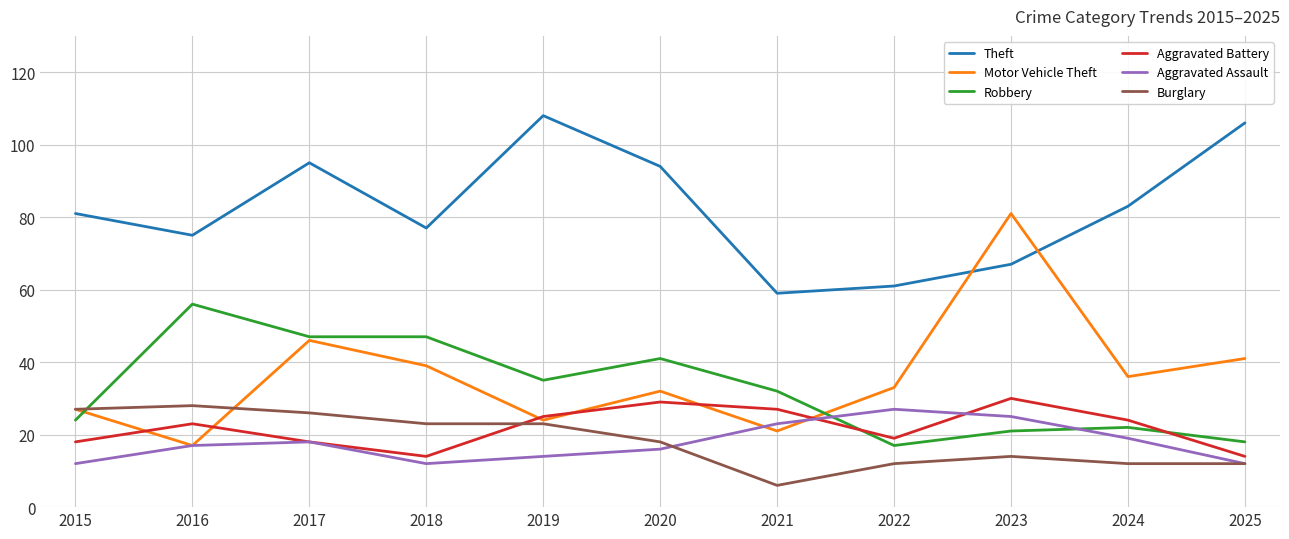

The Aggravated Assault series shows 13 at 2024. True or false?

False